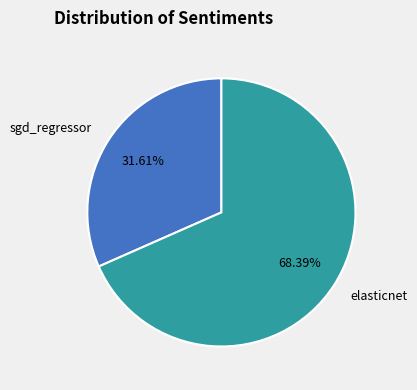

To the nearest percent, what percentage of the pie is elasticnet?

68%